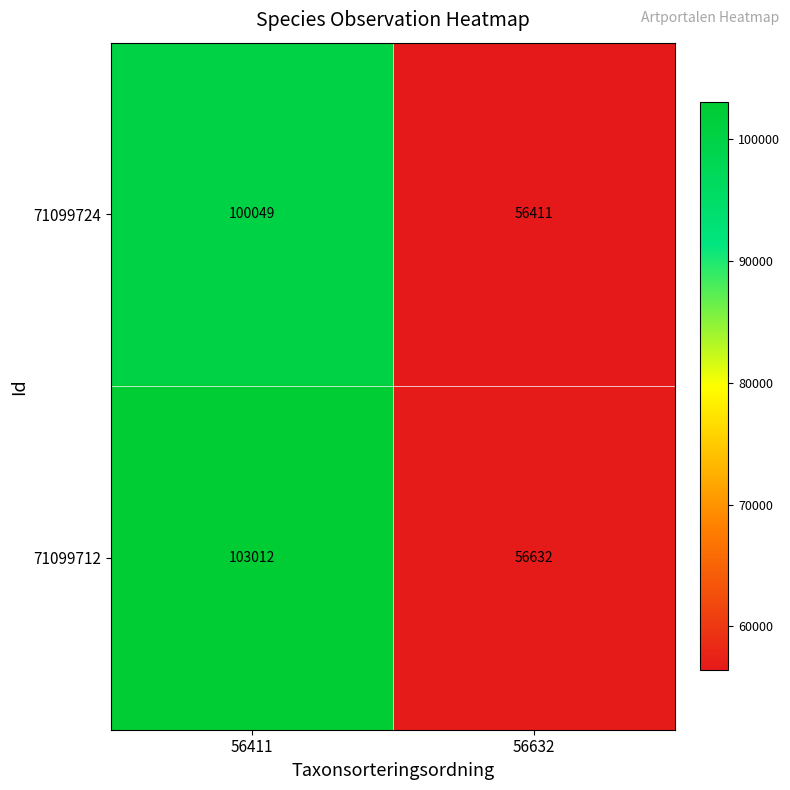

List the series in order of their peak value, highest first.

71099712, 71099724